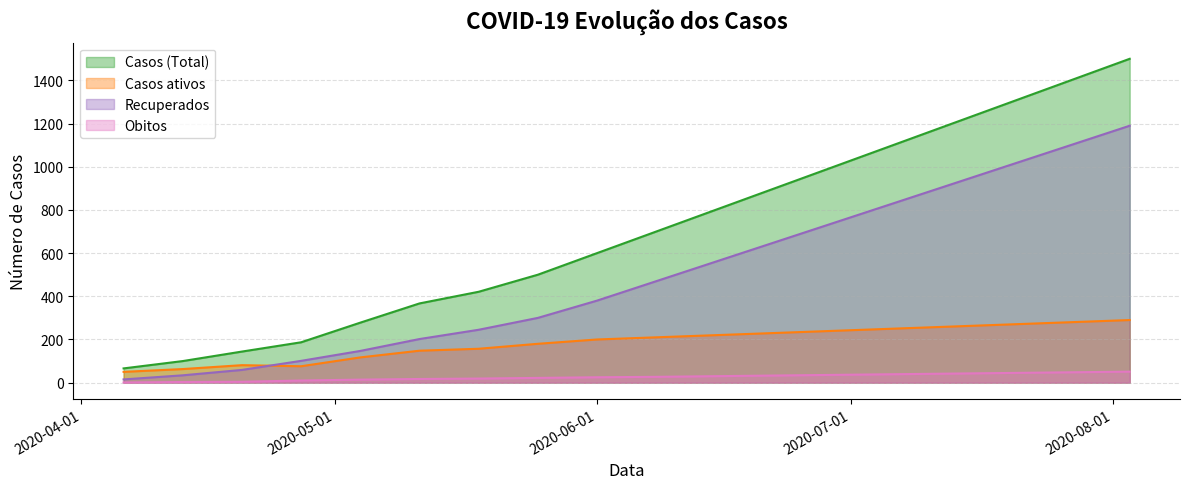

Which series has the largest total across all categories?

Casos (Total)